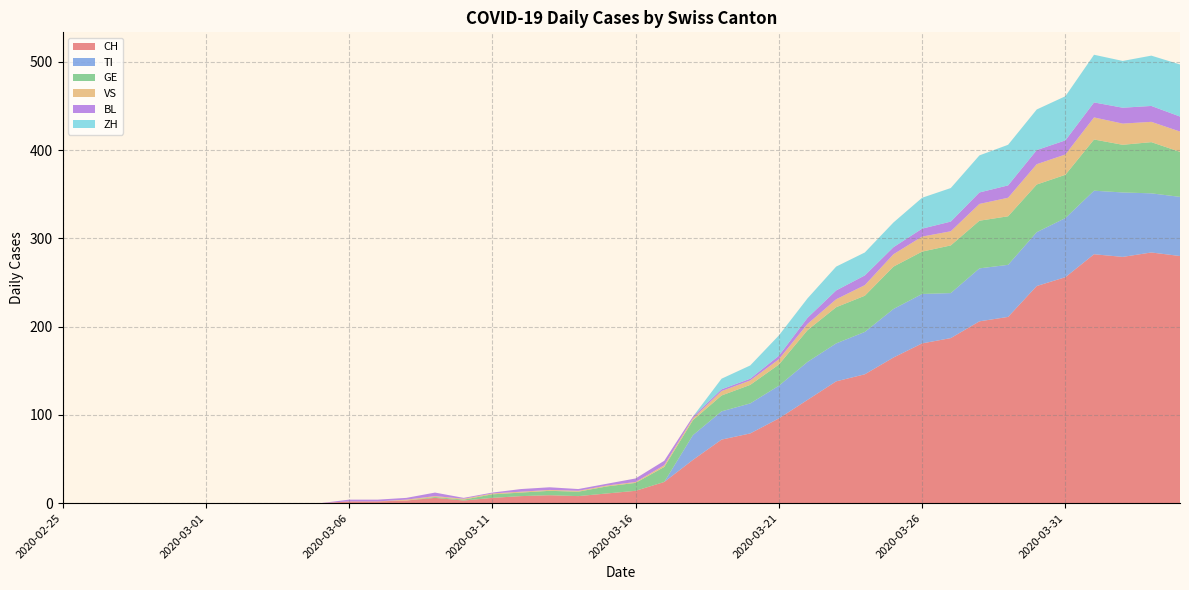

Reading right to left, transcribe all the data shown in this chart.

CH: 2020-04-04=280	2020-04-03=284	2020-04-02=279	2020-04-01=282	2020-03-31=256	2020-03-30=246	2020-03-29=211	2020-03-28=206	2020-03-27=187	2020-03-26=181	2020-03-25=165	2020-03-24=146	2020-03-23=138	2020-03-22=117	2020-03-21=96	2020-03-20=79	2020-03-19=72	2020-03-18=49	2020-03-17=24	2020-03-16=14	2020-03-15=11	2020-03-14=8	2020-03-13=9	2020-03-12=8	2020-03-11=6	2020-03-10=3	2020-03-09=6	2020-03-08=3	2020-03-07=2	2020-03-06=2	2020-03-05=0	2020-03-04=0	2020-03-03=0	2020-03-02=0	2020-03-01=0	2020-02-29=0	2020-02-28=0	2020-02-27=0	2020-02-26=0	2020-02-25=0
TI: 2020-04-04=67	2020-04-03=67	2020-04-02=73	2020-04-01=72	2020-03-31=67	2020-03-30=61	2020-03-29=59	2020-03-28=60	2020-03-27=51	2020-03-26=56	2020-03-25=55	2020-03-24=48	2020-03-23=43	2020-03-22=43	2020-03-21=37	2020-03-20=34	2020-03-19=32	2020-03-18=28	2020-03-17=0	2020-03-16=0	2020-03-15=0	2020-03-14=0	2020-03-13=0	2020-03-12=0	2020-03-11=0	2020-03-10=0	2020-03-09=0	2020-03-08=0	2020-03-07=0	2020-03-06=0	2020-03-05=0	2020-03-04=0	2020-03-03=0	2020-03-02=0	2020-03-01=0	2020-02-29=0	2020-02-28=0	2020-02-27=0	2020-02-26=0	2020-02-25=0
GE: 2020-04-04=51	2020-04-03=58	2020-04-02=54	2020-04-01=58	2020-03-31=49	2020-03-30=54	2020-03-29=55	2020-03-28=54	2020-03-27=54	2020-03-26=48	2020-03-25=48	2020-03-24=41	2020-03-23=41	2020-03-22=36	2020-03-21=24	2020-03-20=21	2020-03-19=18	2020-03-18=17	2020-03-17=17	2020-03-16=9	2020-03-15=8	2020-03-14=5	2020-03-13=5	2020-03-12=4	2020-03-11=4	2020-03-10=1	2020-03-09=1	2020-03-08=0	2020-03-07=0	2020-03-06=0	2020-03-05=0	2020-03-04=0	2020-03-03=0	2020-03-02=0	2020-03-01=0	2020-02-29=0	2020-02-28=0	2020-02-27=0	2020-02-26=0	2020-02-25=0
VS: 2020-04-04=23	2020-04-03=23	2020-04-02=24	2020-04-01=25	2020-03-31=23	2020-03-30=23	2020-03-29=21	2020-03-28=19	2020-03-27=16	2020-03-26=17	2020-03-25=14	2020-03-24=12	2020-03-23=9	2020-03-22=7	2020-03-21=6	2020-03-20=5	2020-03-19=5	2020-03-18=2	2020-03-17=2	2020-03-16=1	2020-03-15=1	2020-03-14=1	2020-03-13=1	2020-03-12=1	2020-03-11=1	2020-03-10=1	2020-03-09=1	2020-03-08=1	2020-03-07=0	2020-03-06=0	2020-03-05=0	2020-03-04=0	2020-03-03=0	2020-03-02=0	2020-03-01=0	2020-02-29=0	2020-02-28=0	2020-02-27=0	2020-02-26=0	2020-02-25=0
BL: 2020-04-04=17	2020-04-03=18	2020-04-02=18	2020-04-01=17	2020-03-31=16	2020-03-30=16	2020-03-29=14	2020-03-28=13	2020-03-27=11	2020-03-26=9	2020-03-25=8	2020-03-24=11	2020-03-23=10	2020-03-22=7	2020-03-21=4	2020-03-20=2	2020-03-19=2	2020-03-18=2	2020-03-17=5	2020-03-16=4	2020-03-15=2	2020-03-14=2	2020-03-13=3	2020-03-12=3	2020-03-11=1	2020-03-10=1	2020-03-09=4	2020-03-08=2	2020-03-07=2	2020-03-06=2	2020-03-05=0	2020-03-04=0	2020-03-03=0	2020-03-02=0	2020-03-01=0	2020-02-29=0	2020-02-28=0	2020-02-27=0	2020-02-26=0	2020-02-25=0
ZH: 2020-04-04=59	2020-04-03=57	2020-04-02=53	2020-04-01=54	2020-03-31=50	2020-03-30=46	2020-03-29=46	2020-03-28=42	2020-03-27=38	2020-03-26=35	2020-03-25=28	2020-03-24=26	2020-03-23=27	2020-03-22=22	2020-03-21=23	2020-03-20=15	2020-03-19=12	2020-03-18=0	2020-03-17=0	2020-03-16=0	2020-03-15=0	2020-03-14=0	2020-03-13=0	2020-03-12=0	2020-03-11=0	2020-03-10=0	2020-03-09=0	2020-03-08=0	2020-03-07=0	2020-03-06=0	2020-03-05=0	2020-03-04=0	2020-03-03=0	2020-03-02=0	2020-03-01=0	2020-02-29=0	2020-02-28=0	2020-02-27=0	2020-02-26=0	2020-02-25=0